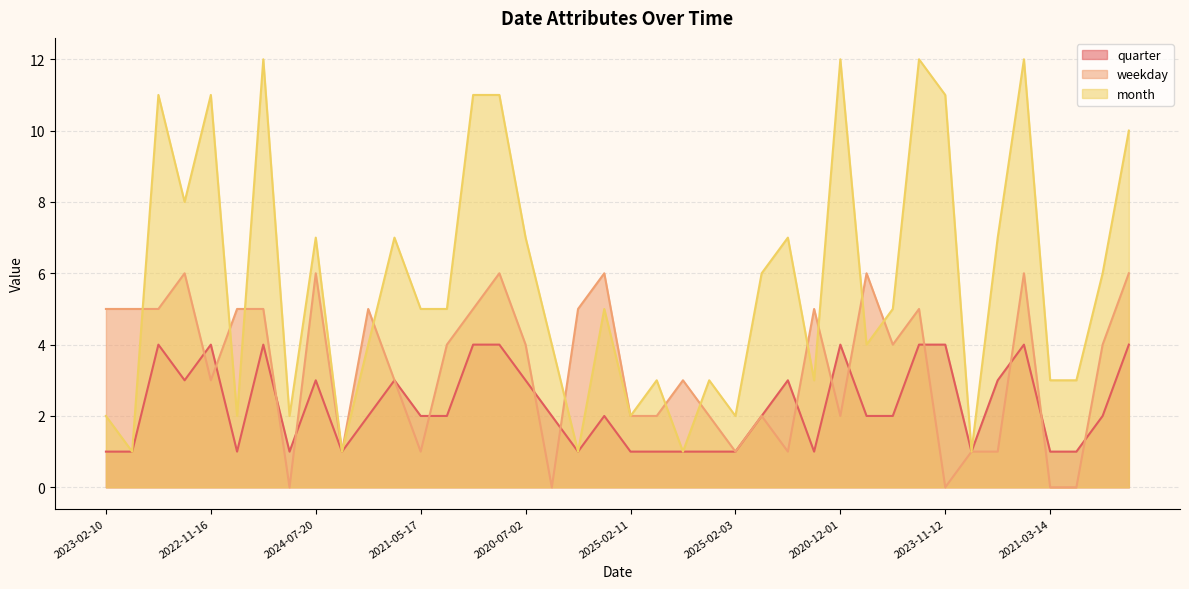

Reading right to left, extract all data points from this chart.

quarter: 2023-10-07=4	2024-06-13=2	2021-03-07=1	2021-03-14=1	2021-12-04=4	2023-07-03=3	2023-01-02=1	2023-11-12=4	2024-12-27=4	2021-05-20=2	2021-04-03=2	2020-12-01=4	2021-03-19=1	2024-07-05=3	2023-06-27=2	2025-02-03=1	2021-03-30=1	2024-01-03=1	2024-03-26=1	2025-02-11=1	2022-05-28=2	2024-01-26=1	2024-04-07=2	2020-07-02=3	2022-11-26=4	2021-11-12=4	2021-05-27=2	2021-05-17=2	2021-07-14=3	2021-04-16=2	2023-01-23=1	2024-07-20=3	2021-02-14=1	2022-12-09=4	2024-02-23=1	2022-11-16=4	2021-08-07=3	2024-11-29=4	2021-01-08=1	2023-02-10=1
weekday: 2023-10-07=6	2024-06-13=4	2021-03-07=0	2021-03-14=0	2021-12-04=6	2023-07-03=1	2023-01-02=1	2023-11-12=0	2024-12-27=5	2021-05-20=4	2021-04-03=6	2020-12-01=2	2021-03-19=5	2024-07-05=1	2023-06-27=2	2025-02-03=1	2021-03-30=2	2024-01-03=3	2024-03-26=2	2025-02-11=2	2022-05-28=6	2024-01-26=5	2024-04-07=0	2020-07-02=4	2022-11-26=6	2021-11-12=5	2021-05-27=4	2021-05-17=1	2021-07-14=3	2021-04-16=5	2023-01-23=1	2024-07-20=6	2021-02-14=0	2022-12-09=5	2024-02-23=5	2022-11-16=3	2021-08-07=6	2024-11-29=5	2021-01-08=5	2023-02-10=5
month: 2023-10-07=10	2024-06-13=6	2021-03-07=3	2021-03-14=3	2021-12-04=12	2023-07-03=7	2023-01-02=1	2023-11-12=11	2024-12-27=12	2021-05-20=5	2021-04-03=4	2020-12-01=12	2021-03-19=3	2024-07-05=7	2023-06-27=6	2025-02-03=2	2021-03-30=3	2024-01-03=1	2024-03-26=3	2025-02-11=2	2022-05-28=5	2024-01-26=1	2024-04-07=4	2020-07-02=7	2022-11-26=11	2021-11-12=11	2021-05-27=5	2021-05-17=5	2021-07-14=7	2021-04-16=4	2023-01-23=1	2024-07-20=7	2021-02-14=2	2022-12-09=12	2024-02-23=2	2022-11-16=11	2021-08-07=8	2024-11-29=11	2021-01-08=1	2023-02-10=2